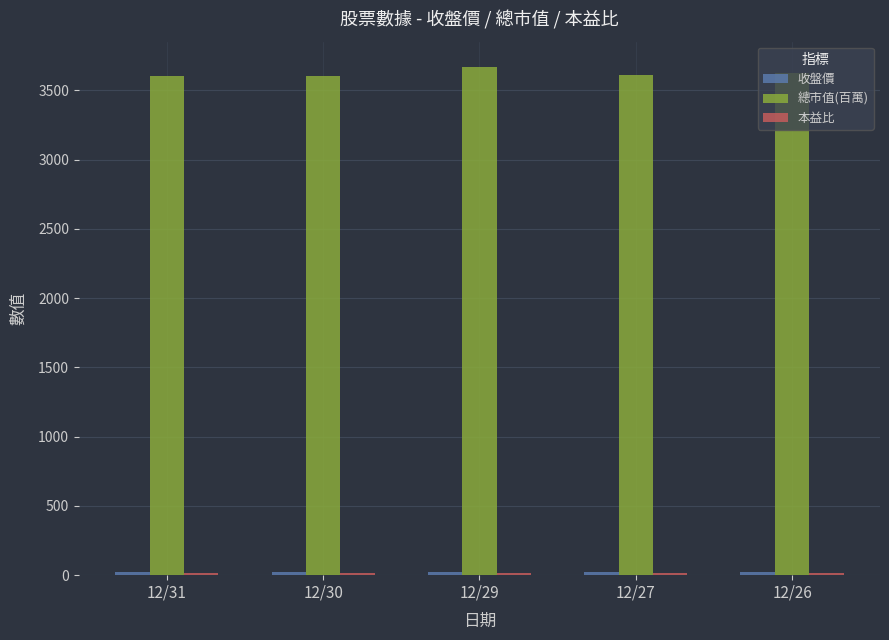

At how many categories does at least one series exceed 1144?

5